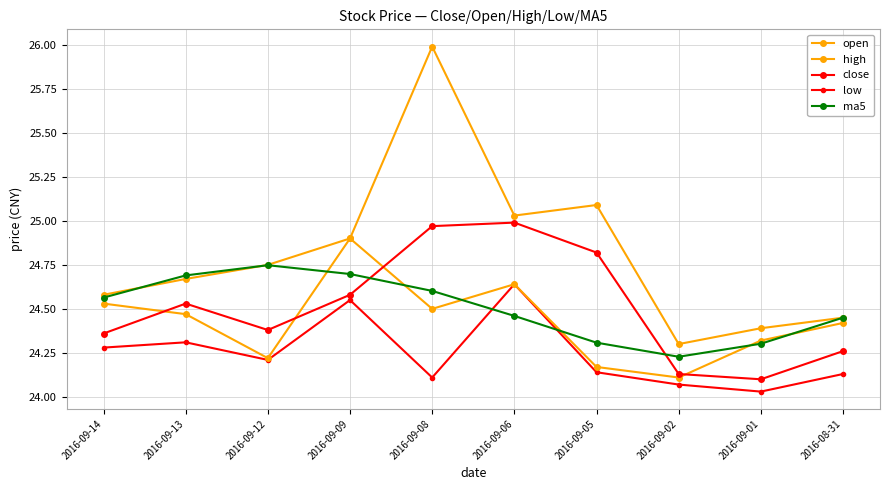

How many lines are shown in the chart?

5